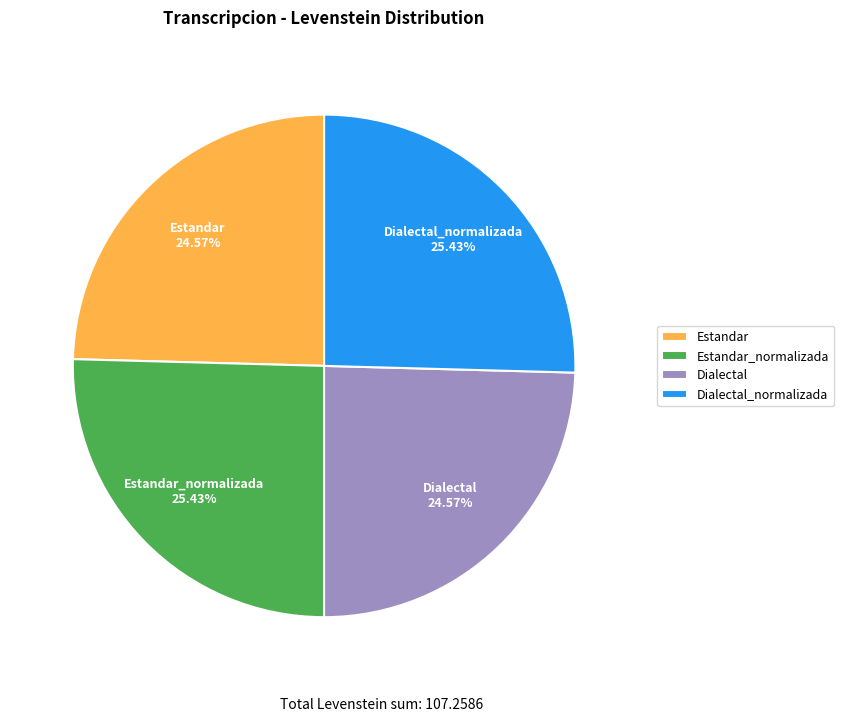

Is there any slice that represents more than half of the pie?

No